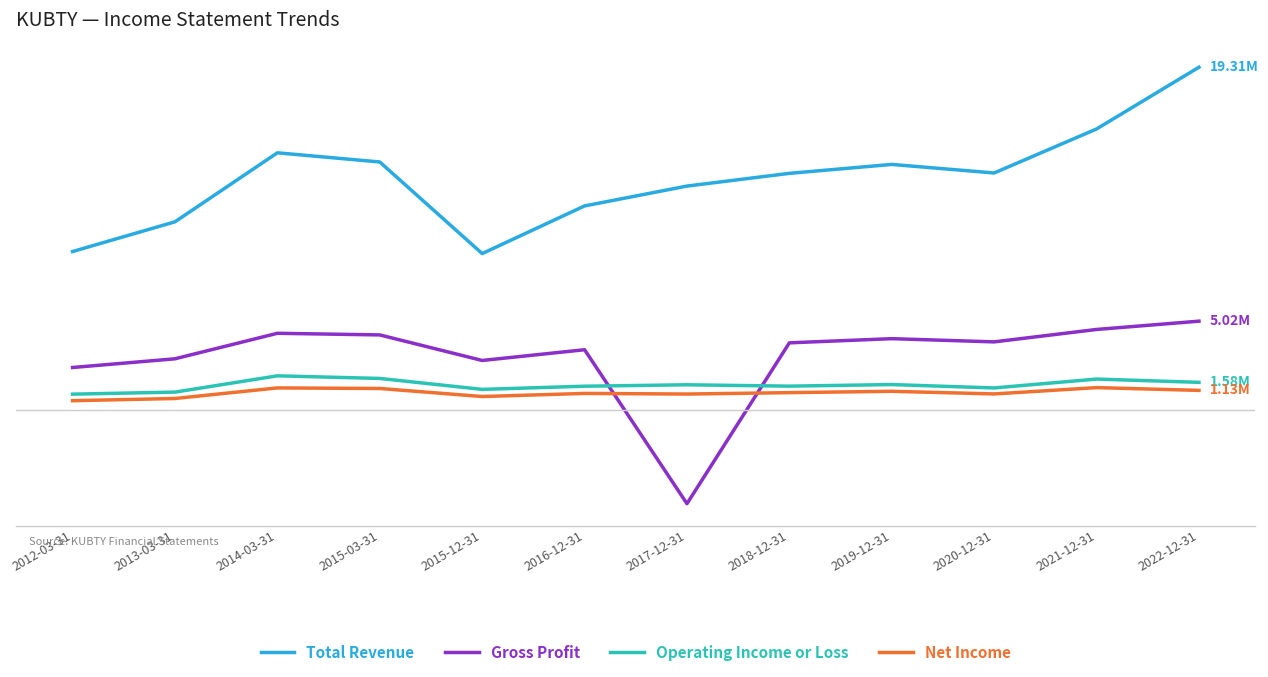

Is it true that Net Income equals 546000 at 2012-03-31?

True